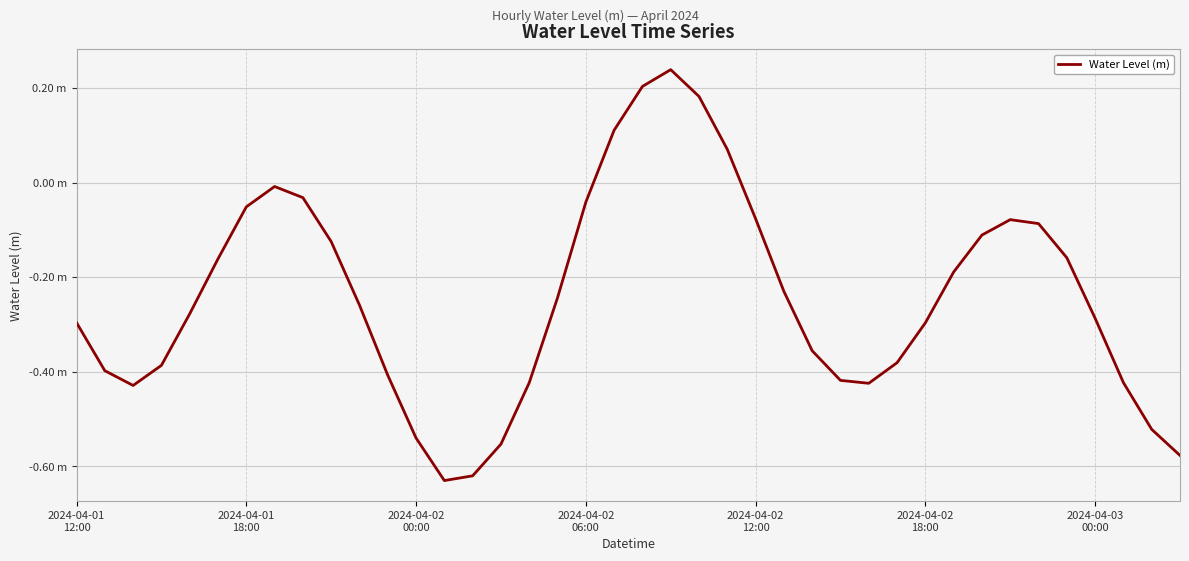

What is the difference between the maximum and minimum values?

0.9